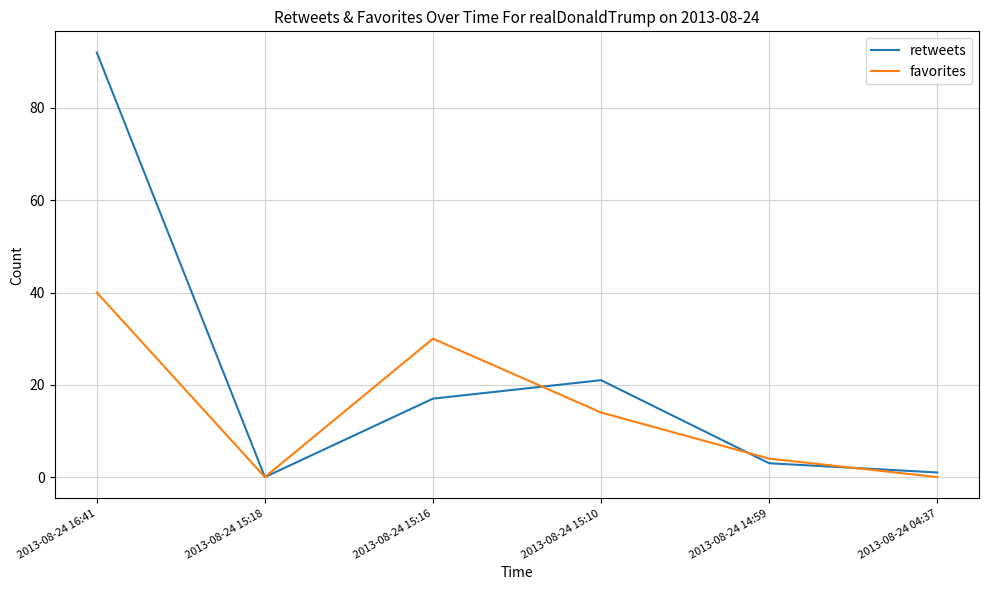

What is the approximate value of favorites at 2013-08-24 15:16?

30